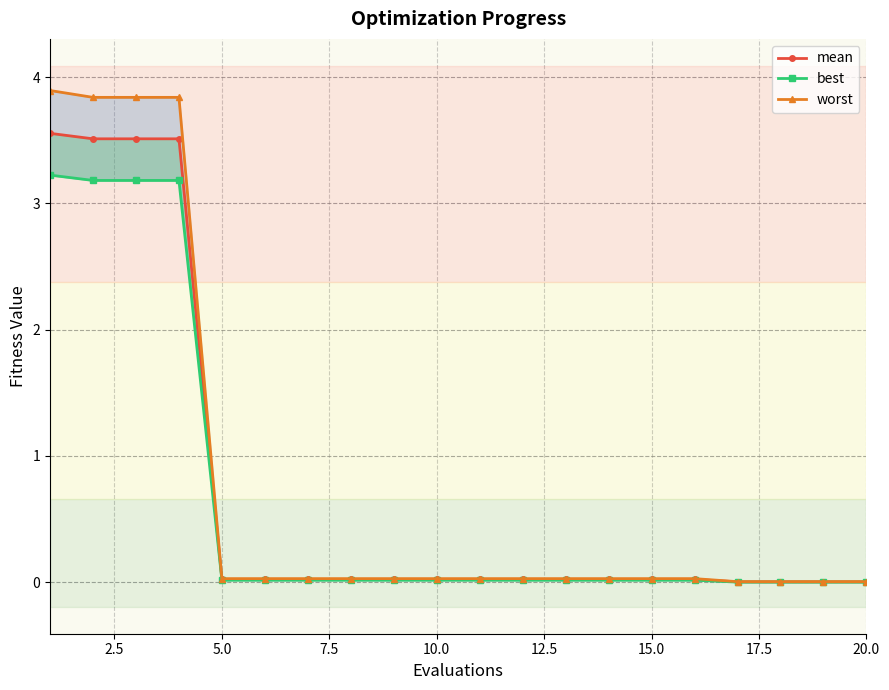

Reading left to right, what are all the values shown in this chart?

mean: 3.6	3.5	3.5	3.5	0.0	0.0	0.0	0.0	0.0	0.0	0.0	0.0	0.0	0.0	0.0	0.0	0.0	0.0	0.0	0.0
best: 3.2	3.2	3.2	3.2	0.0	0.0	0.0	0.0	0.0	0.0	0.0	0.0	0.0	0.0	0.0	0.0	0.0	0.0	0.0	0.0
worst: 3.9	3.8	3.8	3.8	0.0	0.0	0.0	0.0	0.0	0.0	0.0	0.0	0.0	0.0	0.0	0.0	0.0	0.0	0.0	0.0